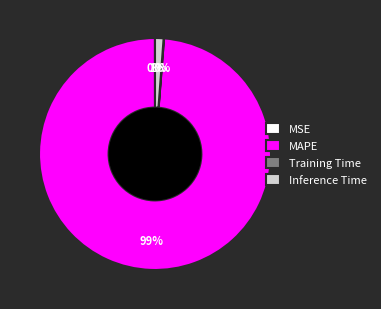

What is the largest slice in the pie chart?

MAPE